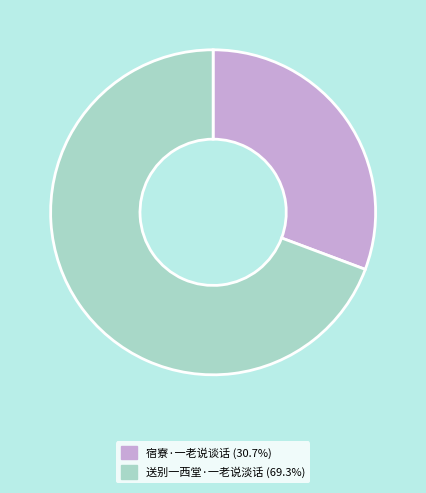

Is the sum of 送别一西堂·一老说淡话 and 宿寮·一老说谈话 greater than half?

Yes